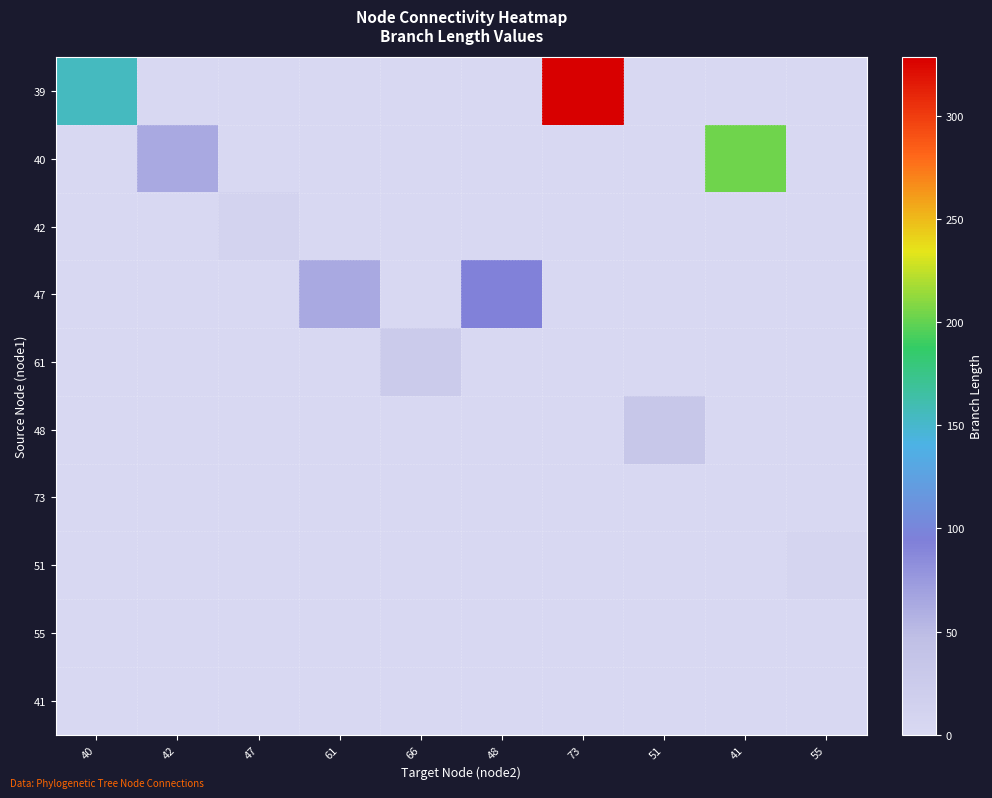

Between 73 and 55, which series saw the biggest shift?

39